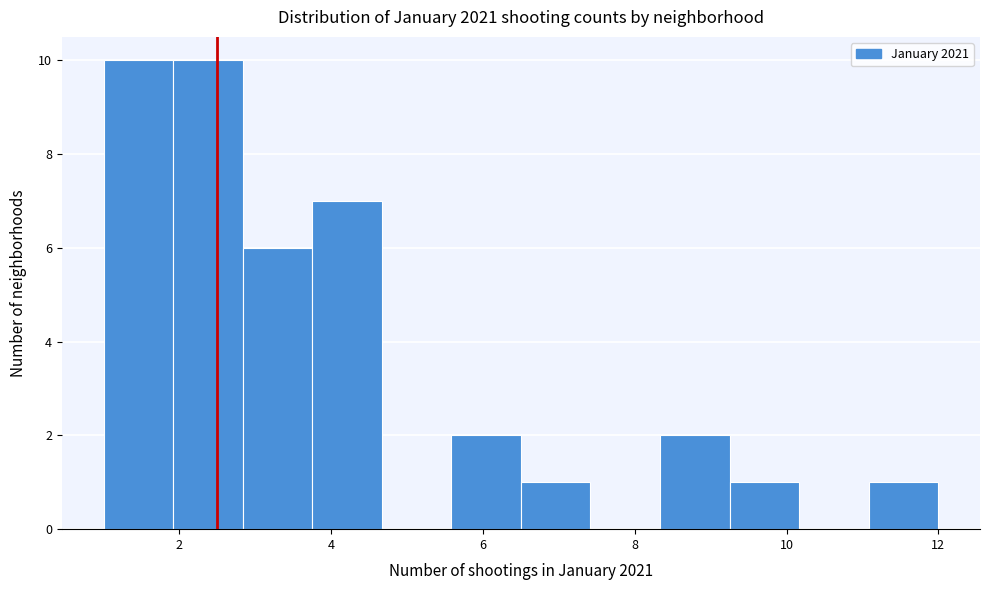

How tall is the bar that spans 9.2 to 10.2 on the x-axis? Neither the bar edges nor the heights are printed on the chart, so give them approximately, as read against the axes.

1